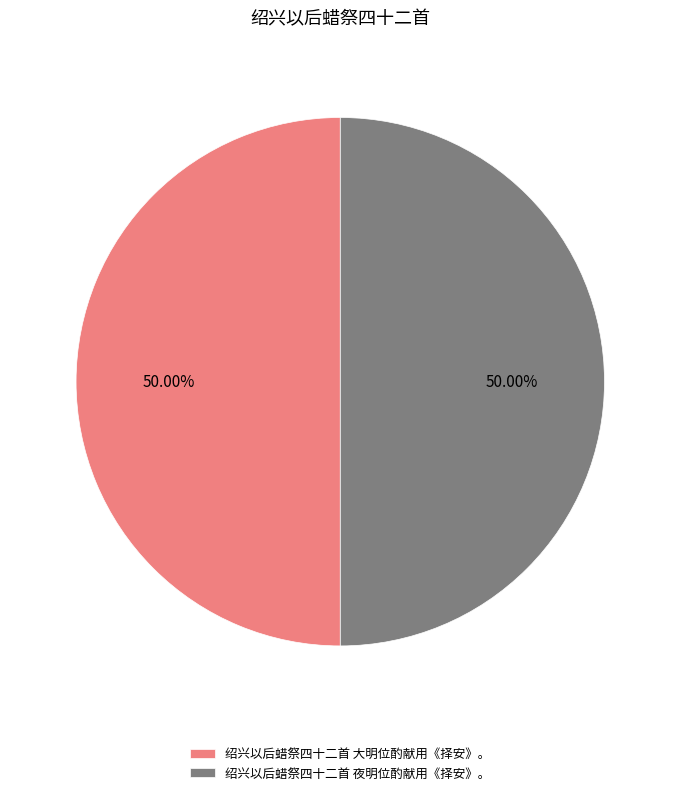

Approximately how many times larger is the value at 绍兴以后蜡祭四十二首 夜明位酌献用《择安》。 compared to 绍兴以后蜡祭四十二首 大明位酌献用《择安》。?

1.0